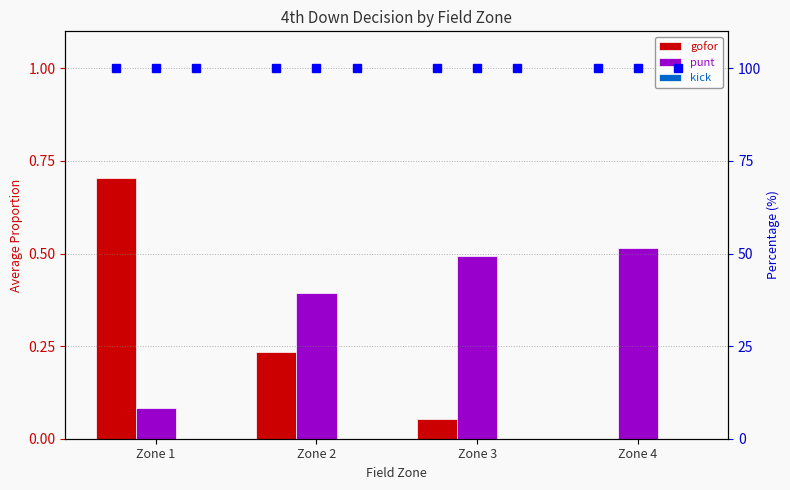

Which series has the widest spread of values?

gofor